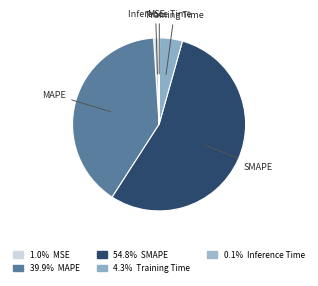

Do Training Time and MAPE together represent more than half of the pie?

No